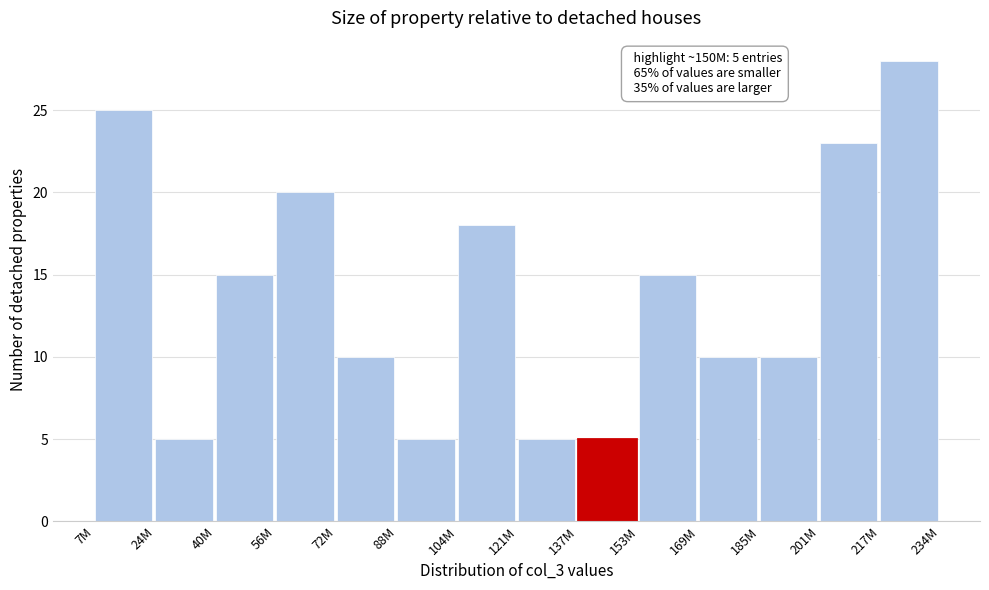

Reading right to left, transcribe all the data shown in this chart.

28	23	10	10	15	5	5	18	5	10	20	15	5	25